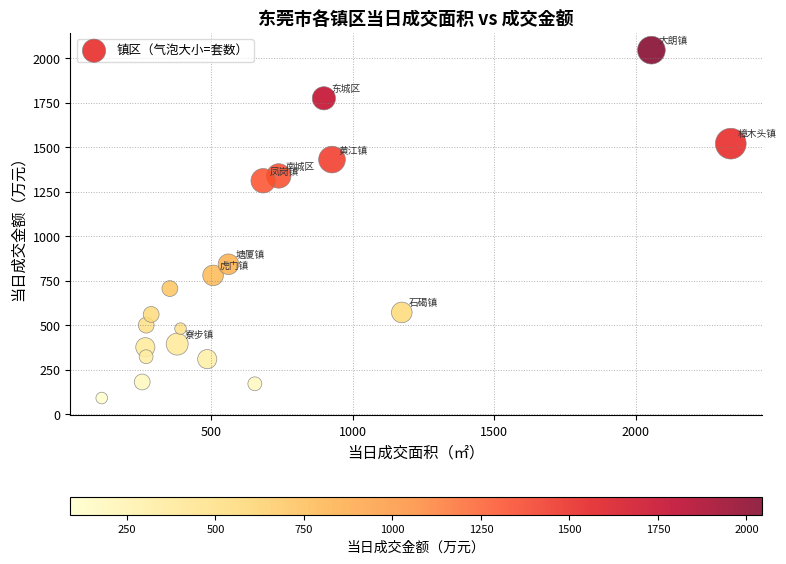

List the coordinates of all points as (X, Y) pairs, reading left to right.

(113.5, 90.0)  (256.5, 180.2)  (267.6, 375.5)  (270.4, 322.0)  (270.8, 499.5)  (288.2, 559.8)  (354.3, 705.0)  (380.3, 393.0)  (391.9, 480.0)  (486.4, 308.5)  (507.0, 779.0)  (561.4, 841.6)  (654.5, 170.0)  (684.0, 1310.8)  (738.9, 1337.9)  (898.5, 1774.1)  (927.1, 1429.8)  (1173.8, 571.0)  (2055.8, 2044.6)  (2336.3, 1519.2)